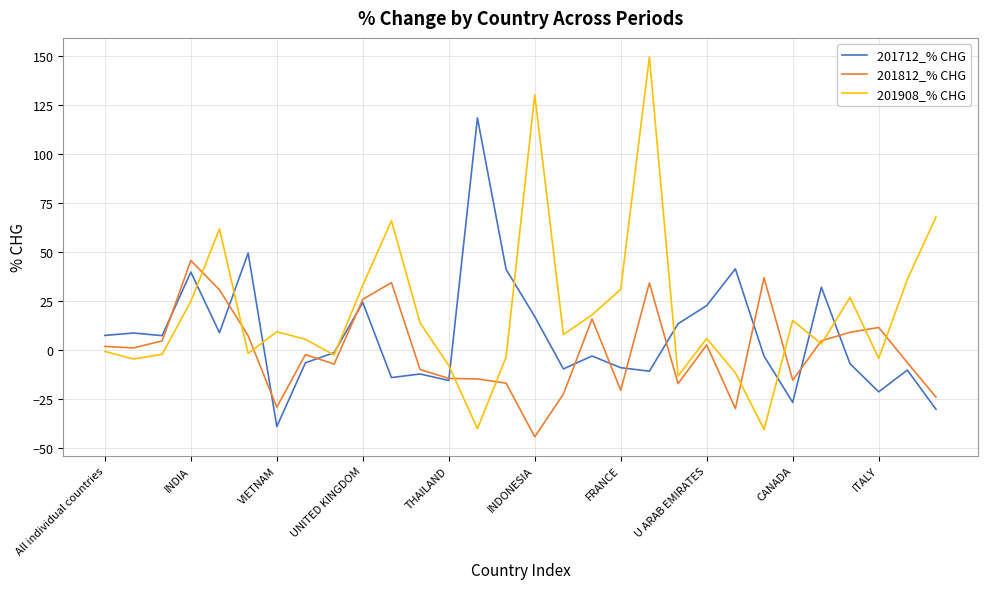

What is the maximum value for 201712_% CHG?

118.6